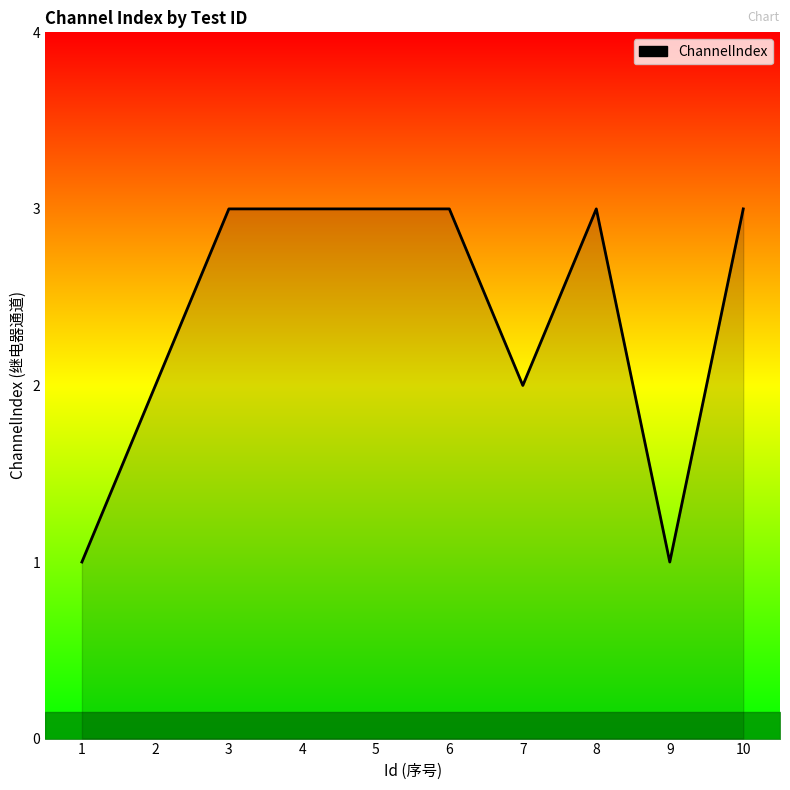

True or false: there are more than 0 points higher than both neighbors.

True